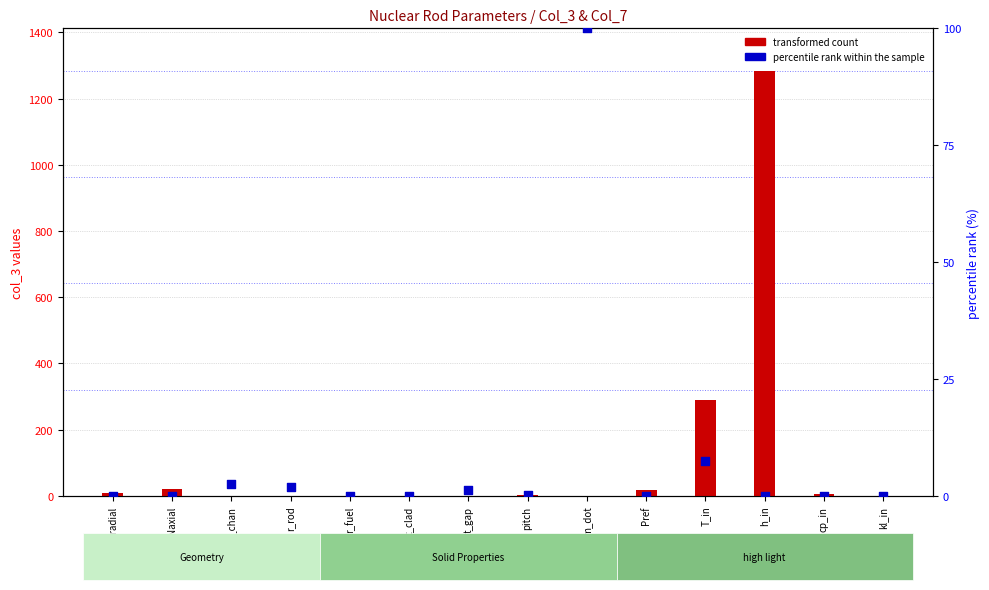

Which series reaches the maximum Y coordinate?

transformed count